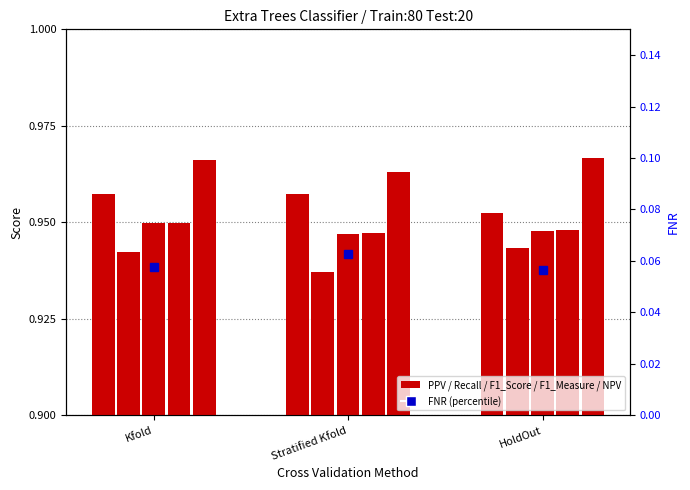

The F1_Measure series shows 0.9 at Stratified Kfold. True or false?

True